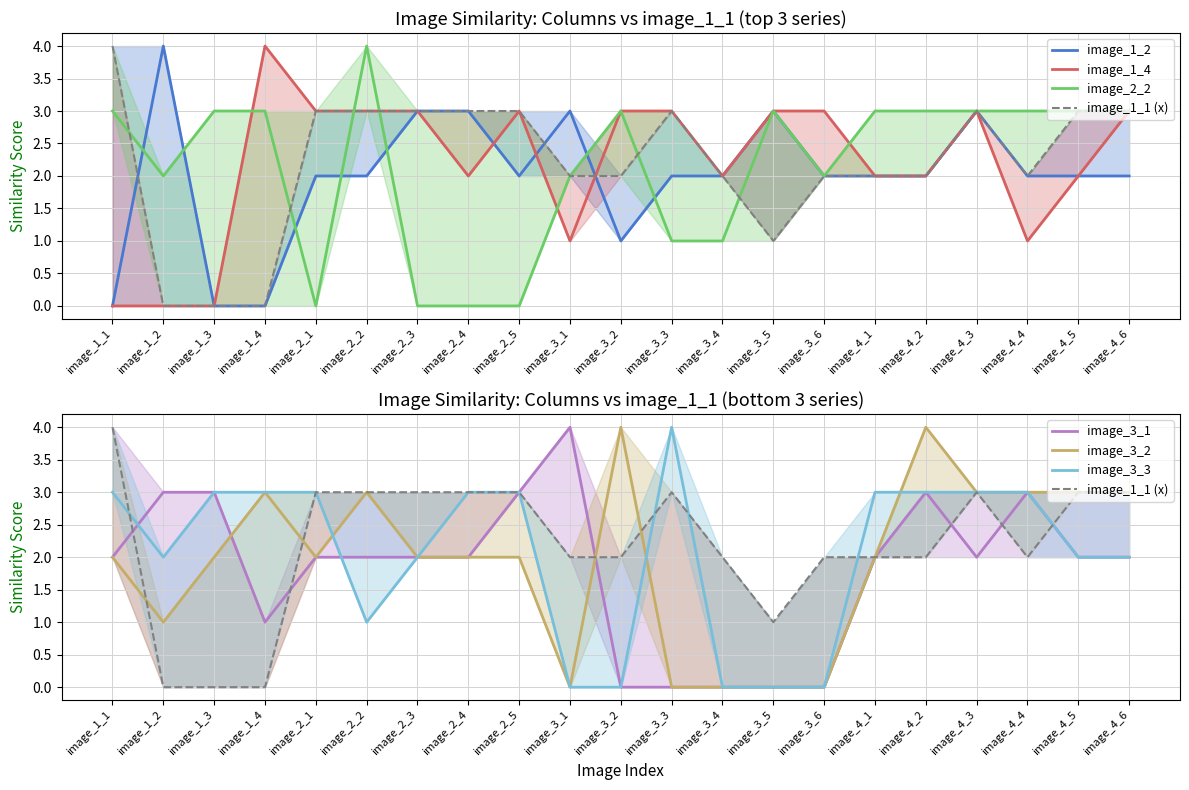

Between image_2_4 and image_3_4, which series saw the biggest shift?

image_3_3